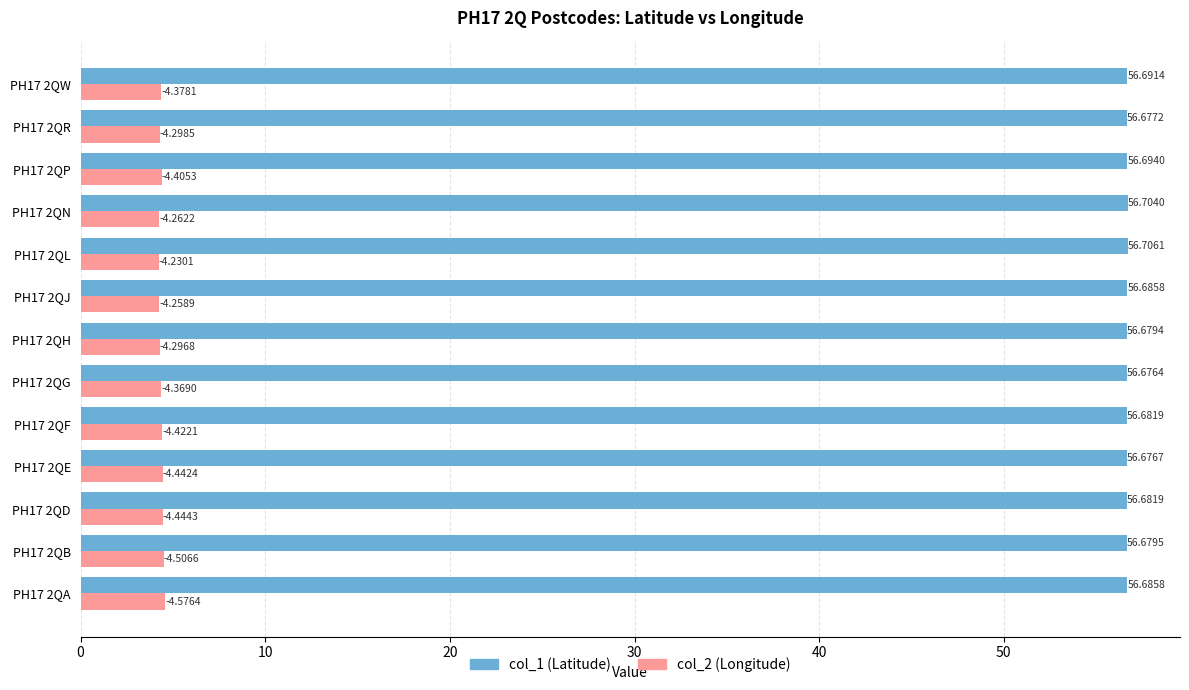

What is the total value across all series at PH17 2QJ?

60.9